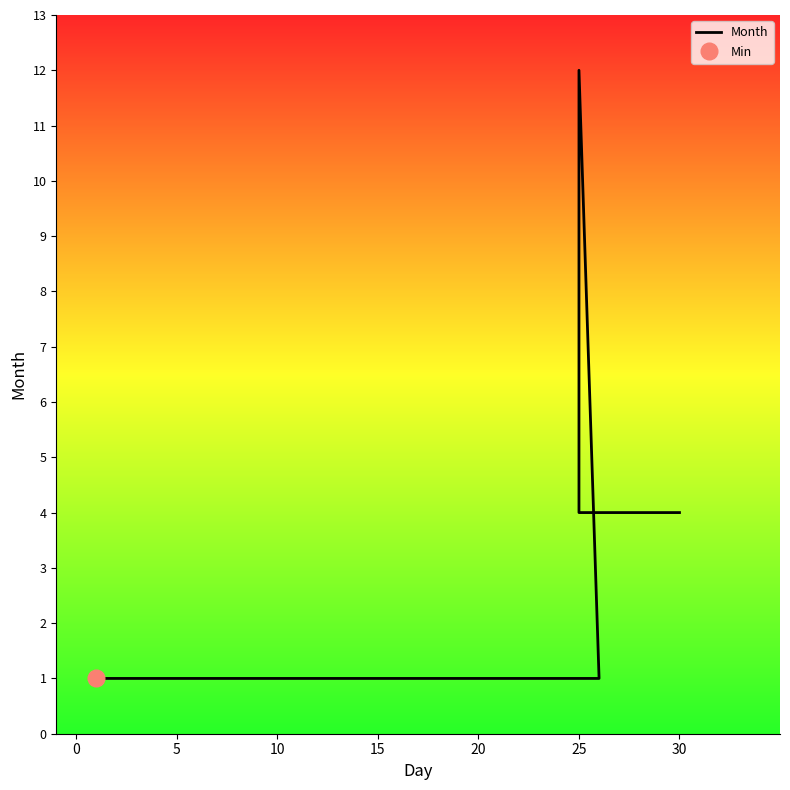

What is the average value?

4